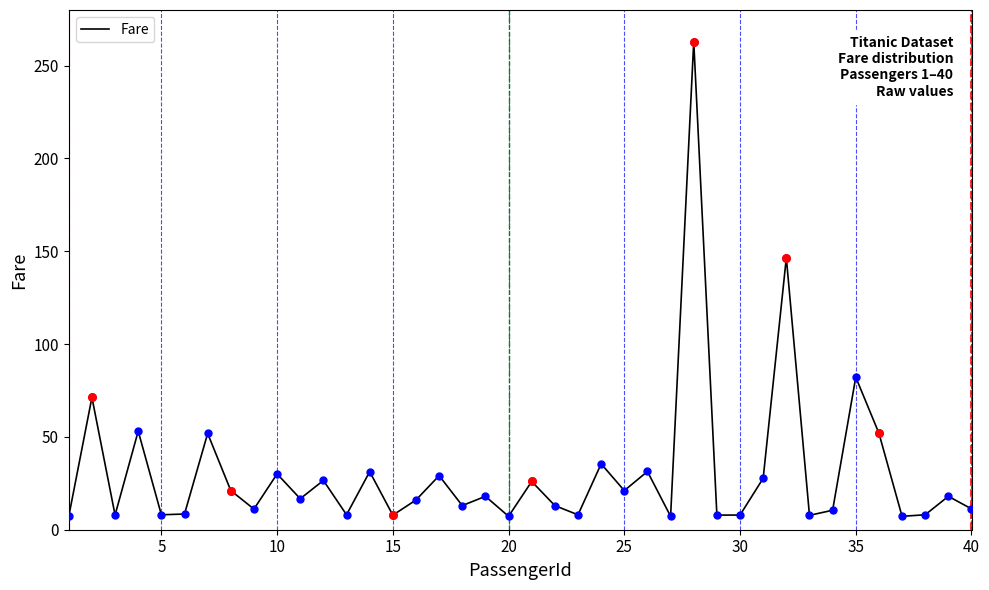

What is the greatest value displayed?

263.0